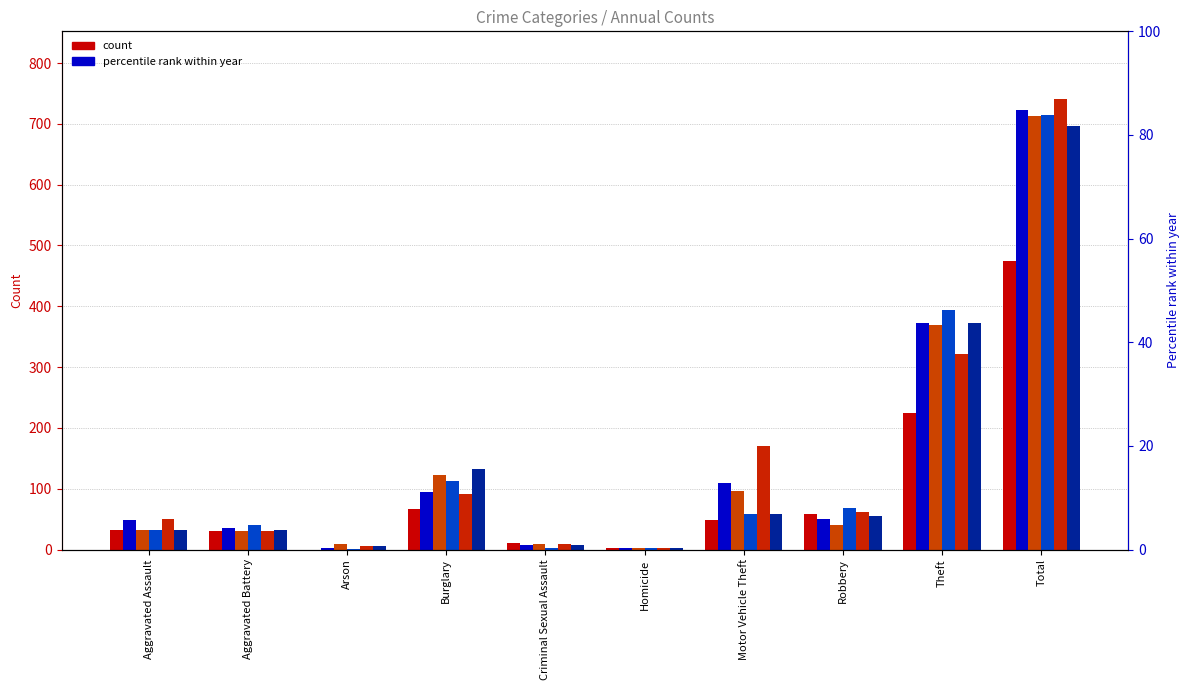

What position from the right is Total?

1